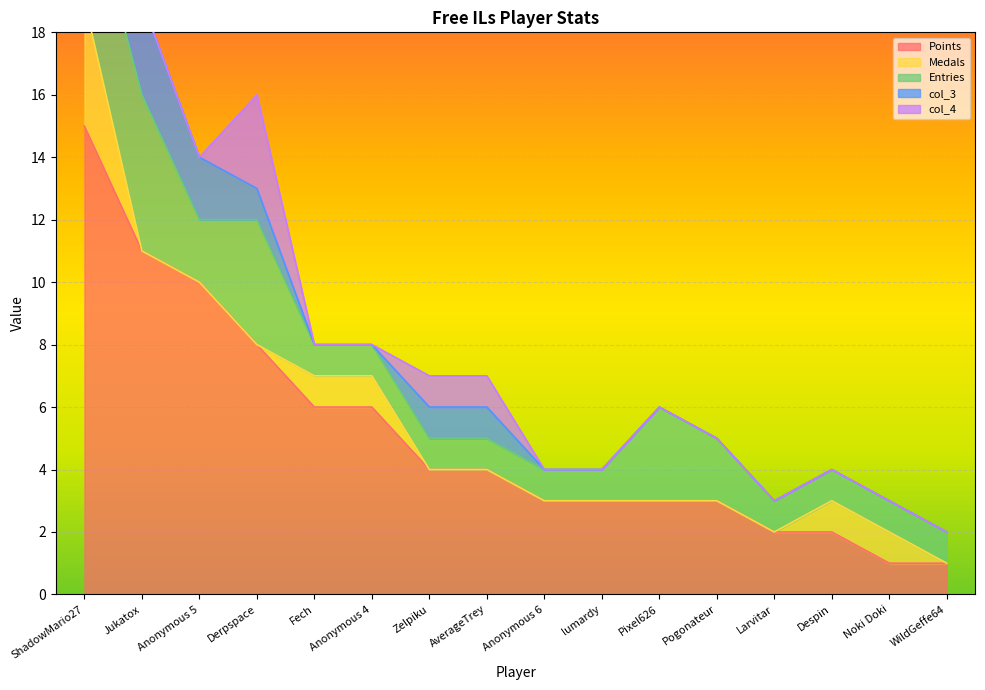

Between Jukatox and Zelpiku, which series saw the biggest shift?

Points